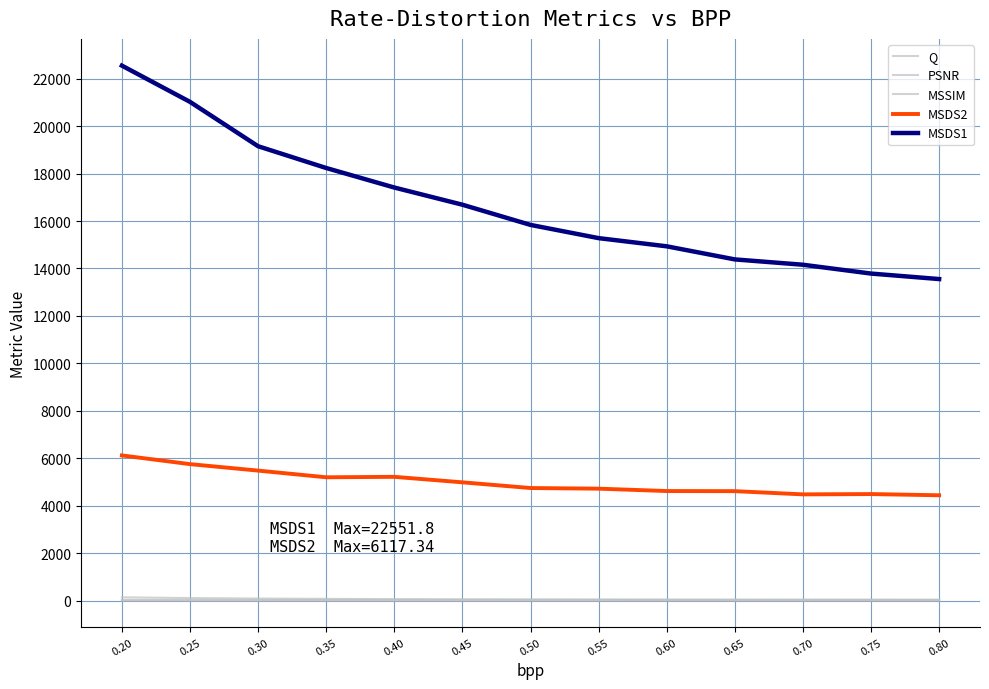

Rank the series at 0.30 from highest to lowest value.

MSDS1, MSDS2, Q, PSNR, MSSIM